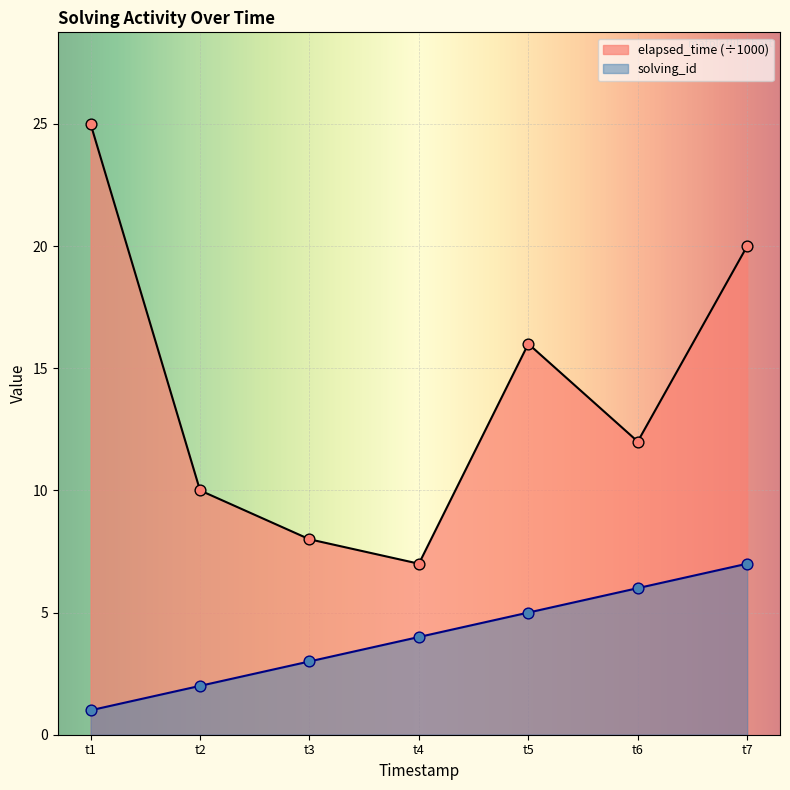

At how many categories does at least one series exceed 4?

7